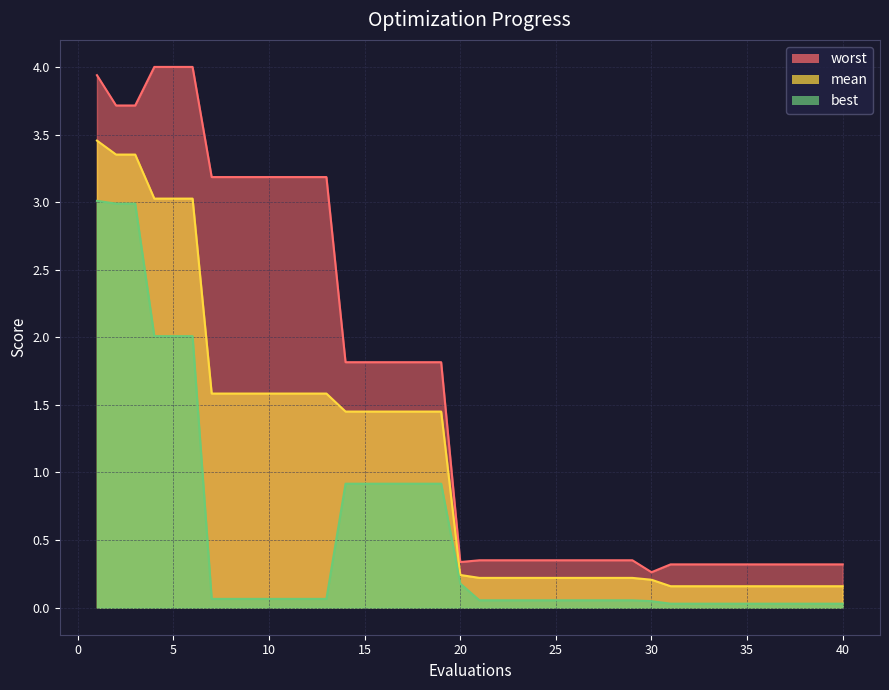

What is the value of the mean point at the 17th from the left?

1.5